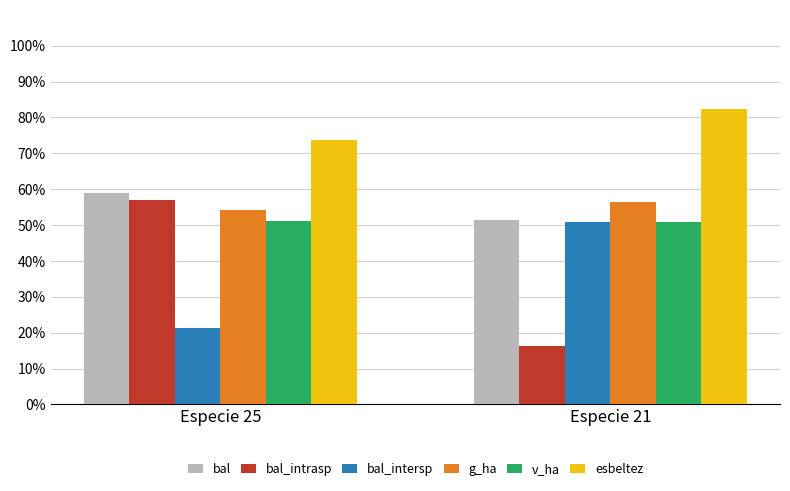

Count the number of categories in the chart.

2